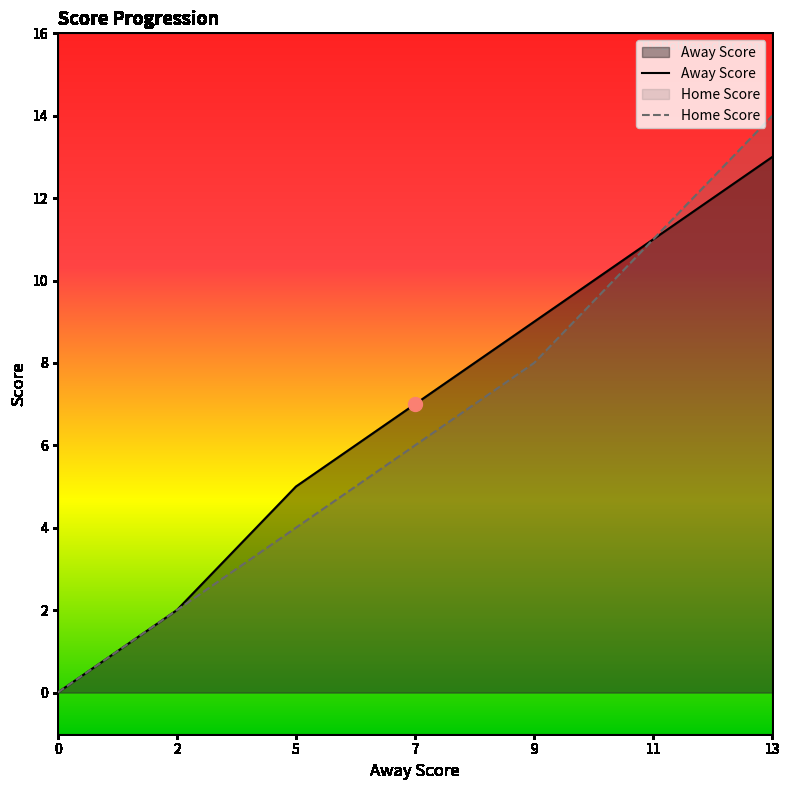

What is the sum of the Away Score values at 11 and 2?

13